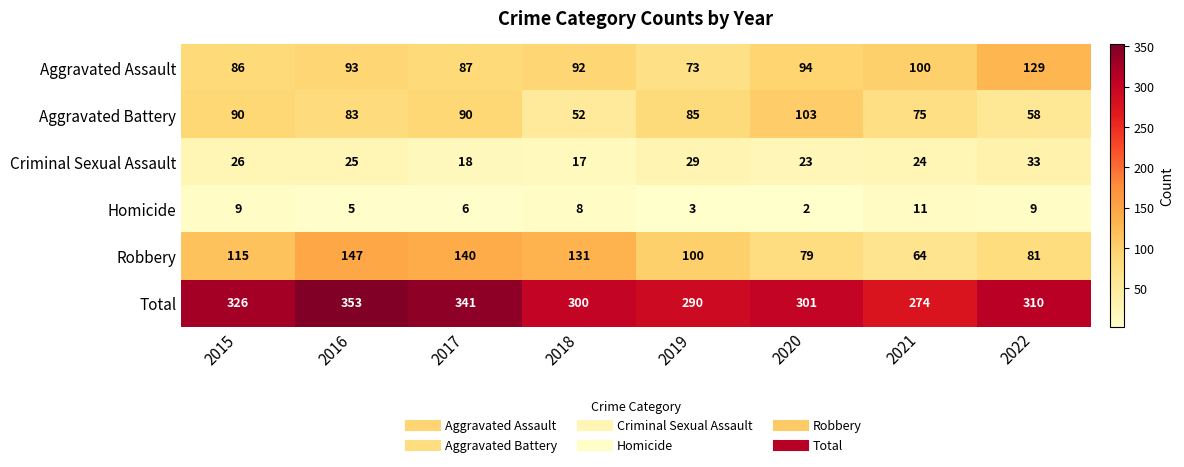

Is it true that Criminal Sexual Assault equals 17 at 2018?

True